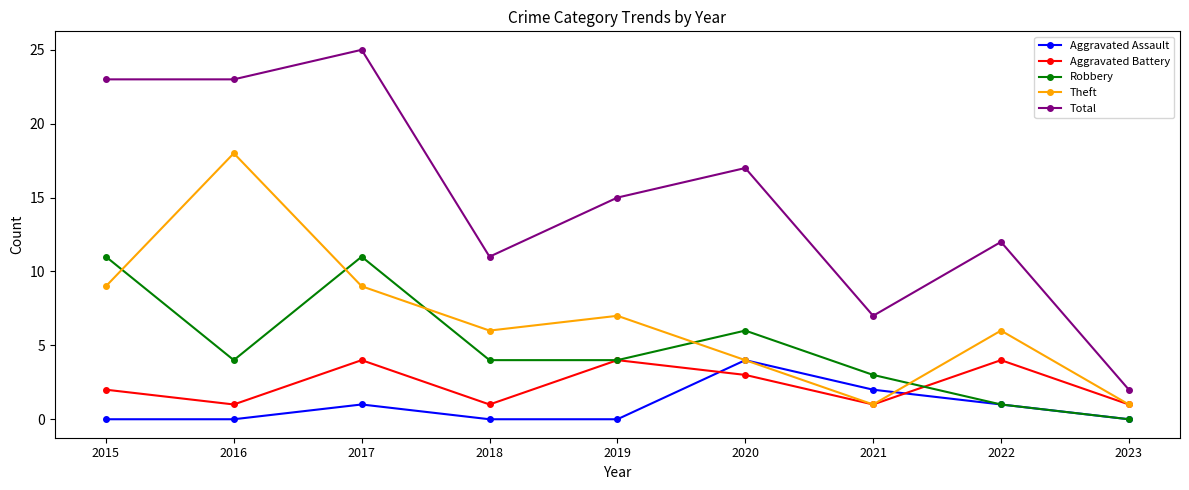

What is the total value across all series at 2023?

4